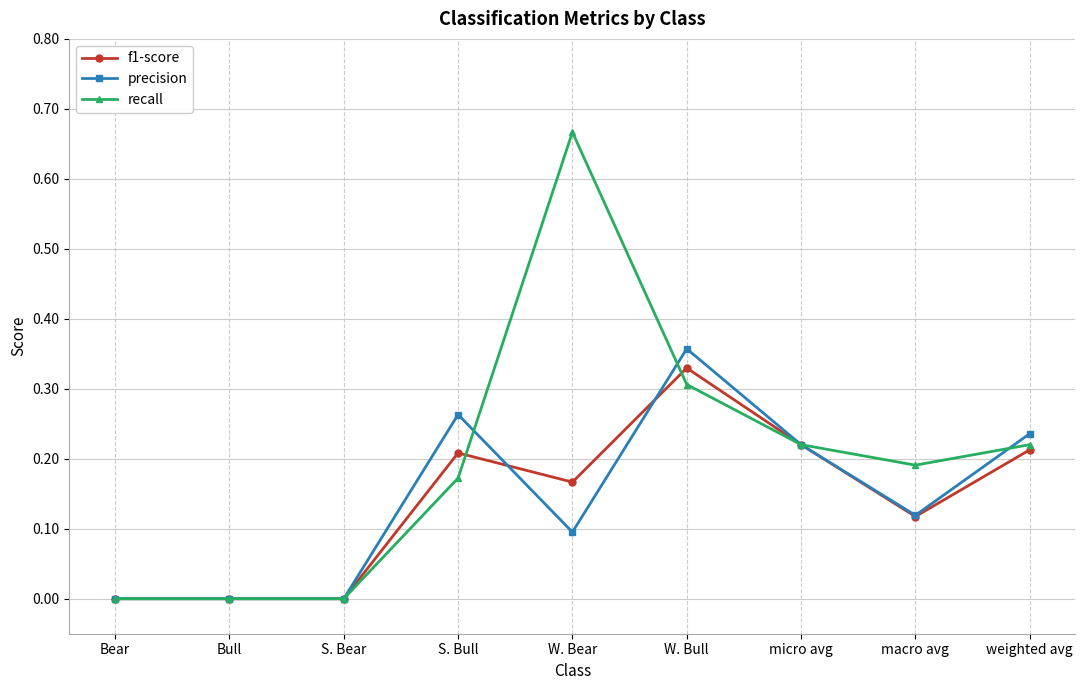

At which category is the sum across all series the highest?

W. Bull